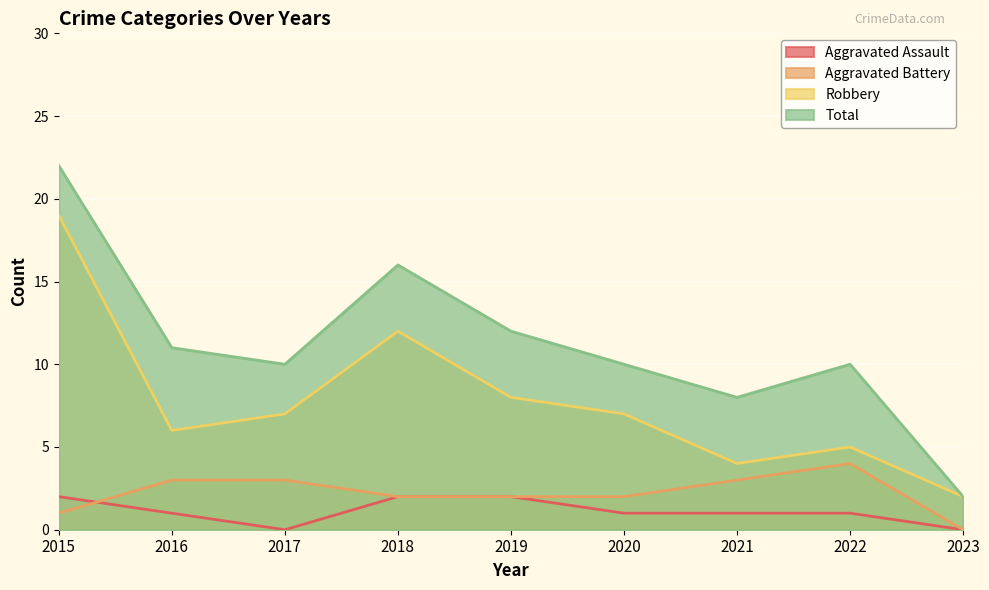

The value of Aggravated Battery at 2019 is 2. True or false?

True